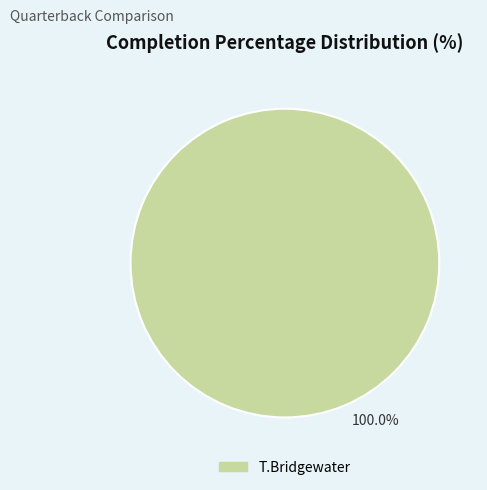

Count the number of slices in the pie.

1